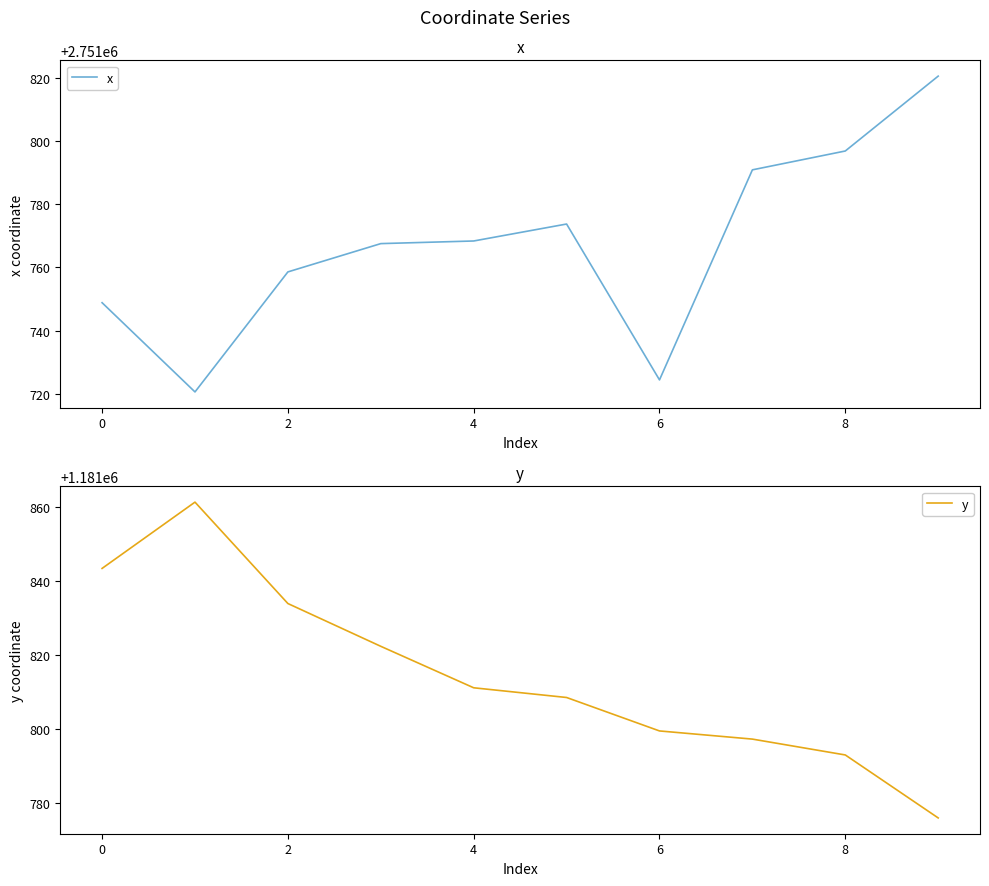

Is it true that x equals 2751768.3 at 4?

True